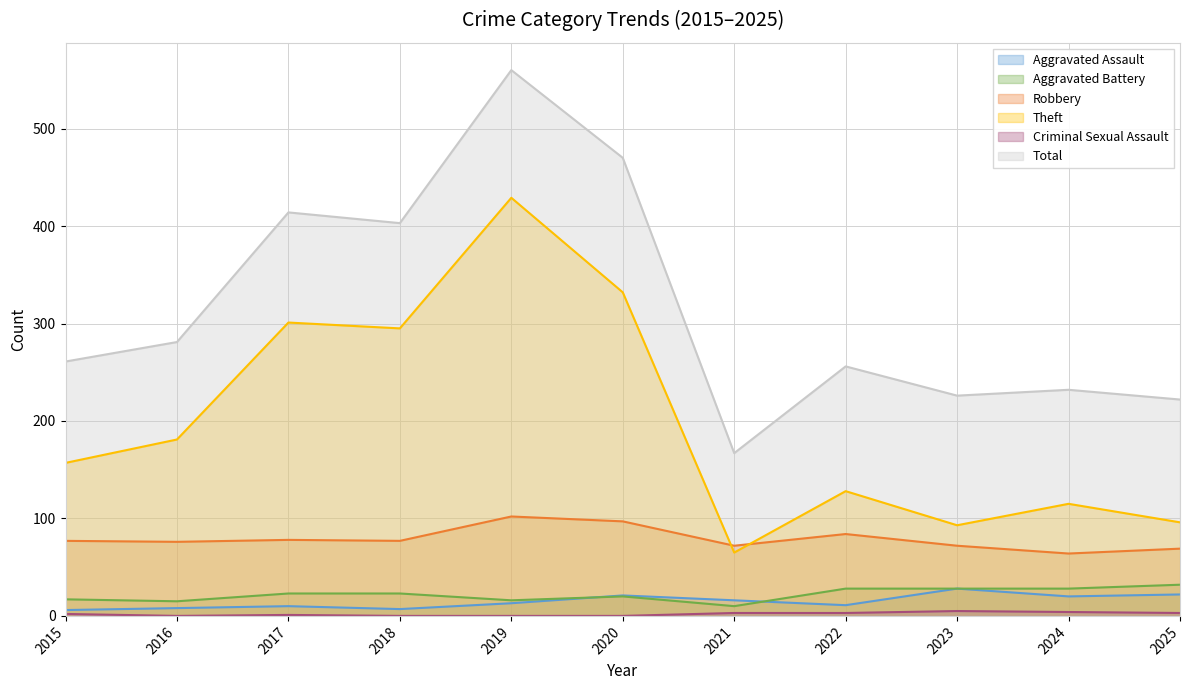

The Aggravated Assault series shows 28 at 2023. True or false?

True